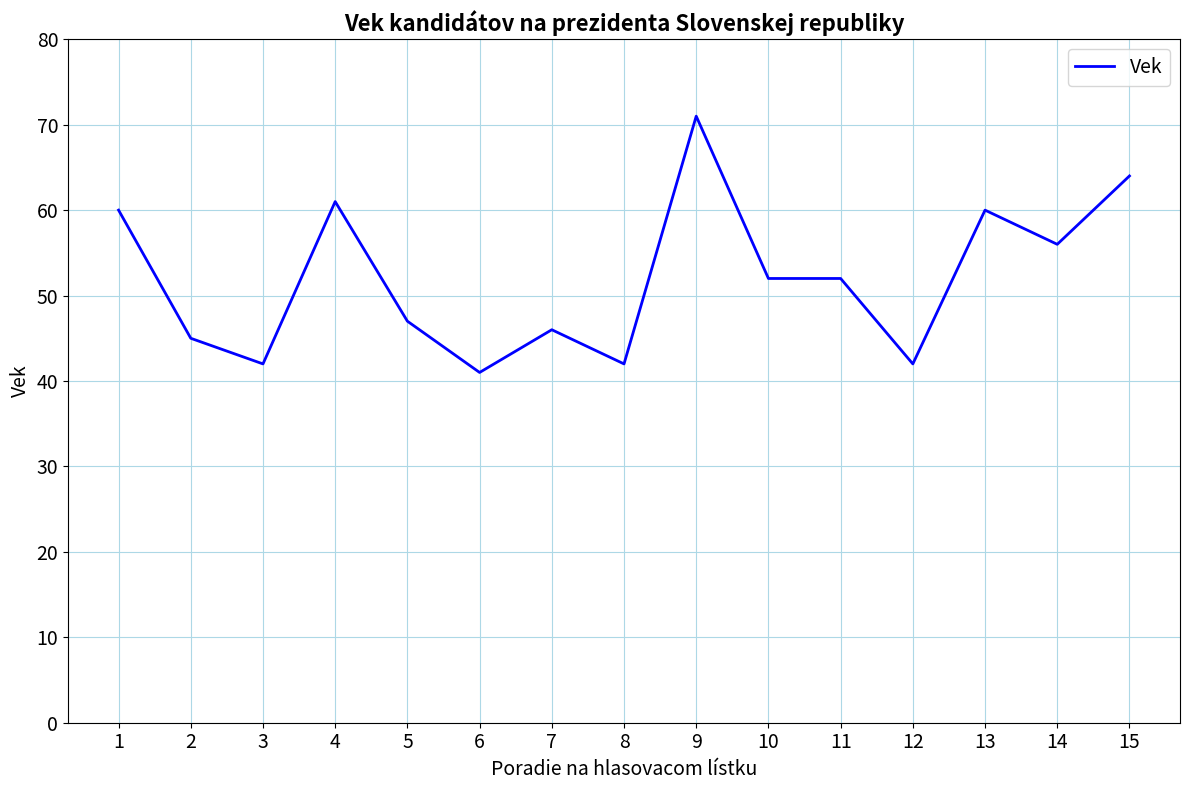

Is it true that the value at 11 is 88?

False